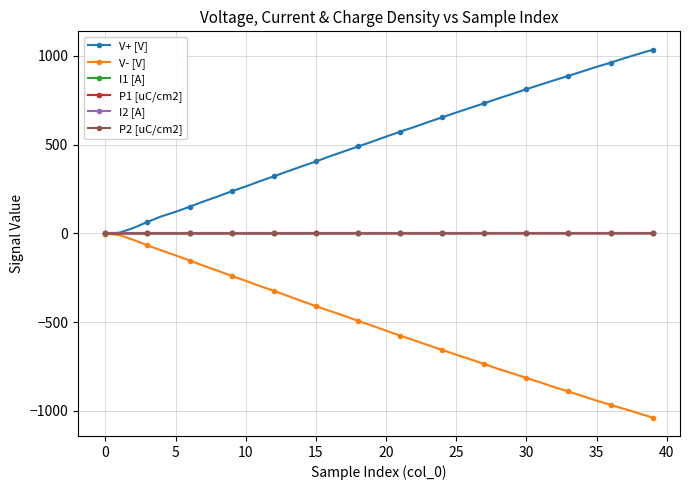

What is the maximum value shown in the chart?

1034.6